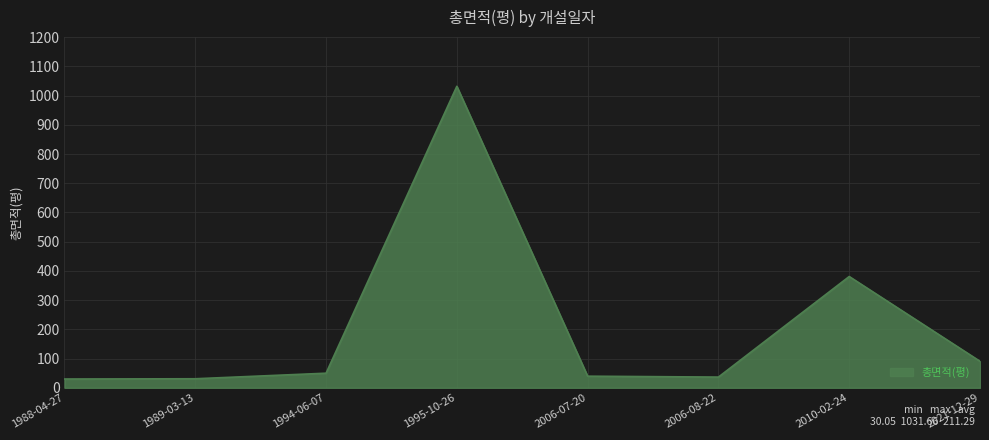

Which has a higher value, 1988-04-27 or 1994-06-07?

1994-06-07